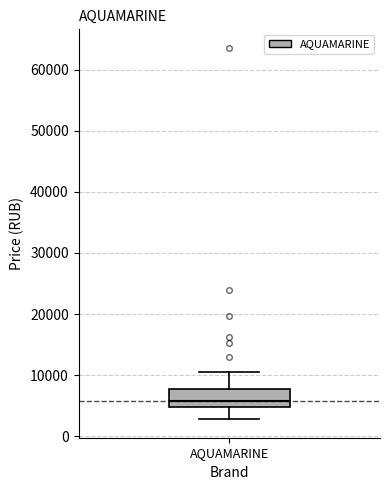

Where is the upper edge of the box for AQUAMARINE on the y-axis? The values are not printed on the chart, so give them approximately, as read against the axis.

8000